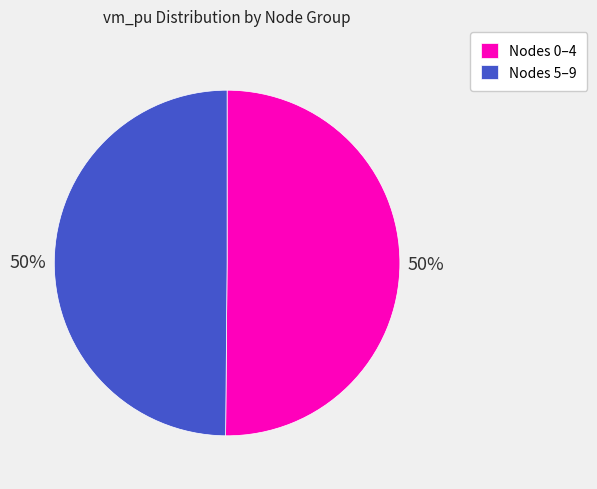

The Nodes 5–9 slice represents 50% of the pie. True or false?

True